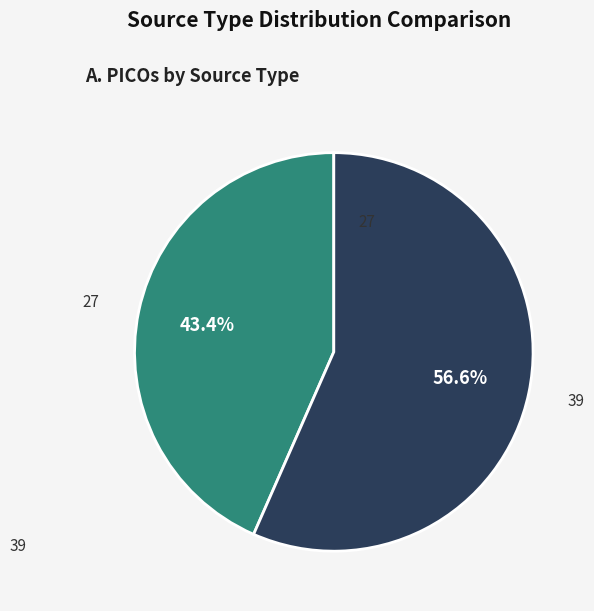

To the nearest percent, what portion does 39 represent?

57%